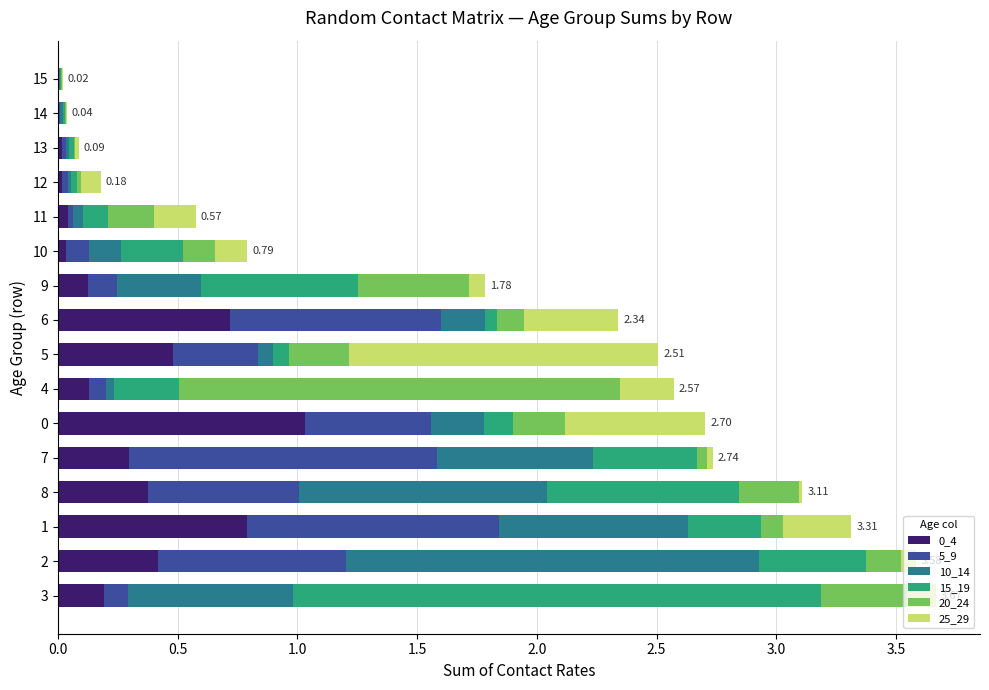

What is the total value across all series at 0?

2.7